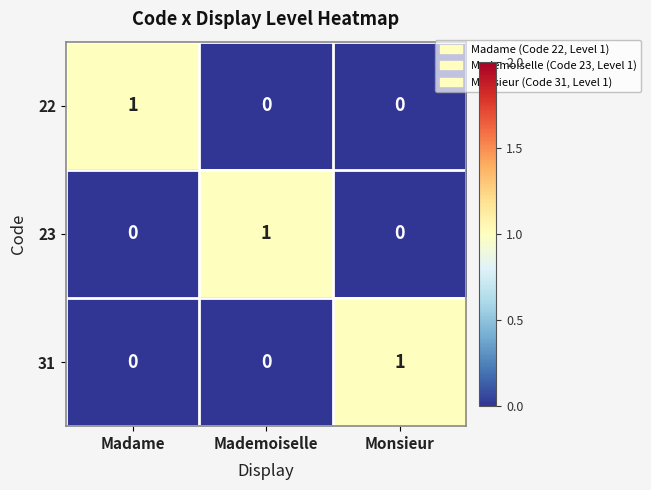

Is the value of 23 at Mademoiselle greater than the value of 31 at Madame?

Yes